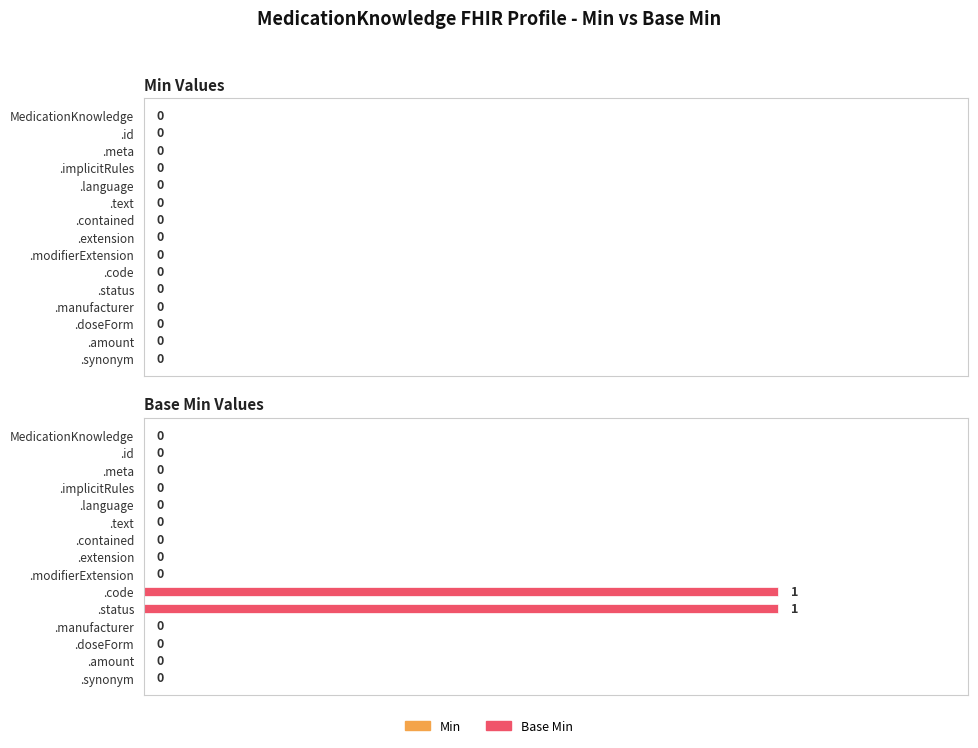

How many data points does each series have?

15